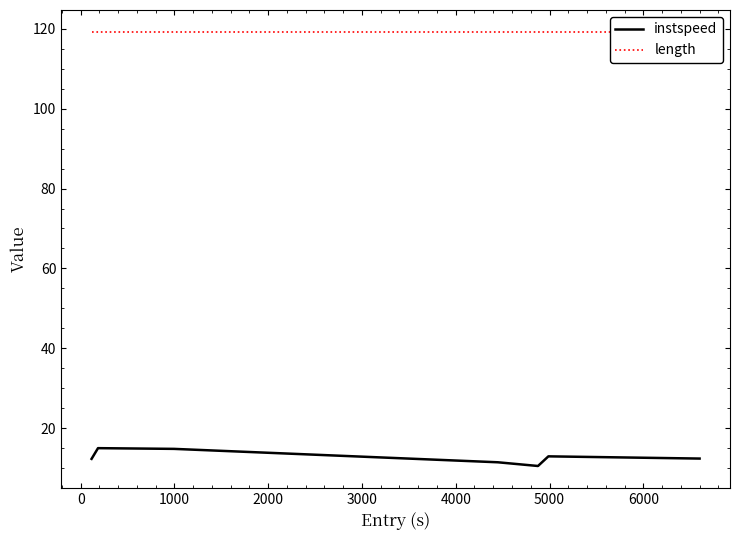

True or false: instspeed and length intersect in this chart.

False